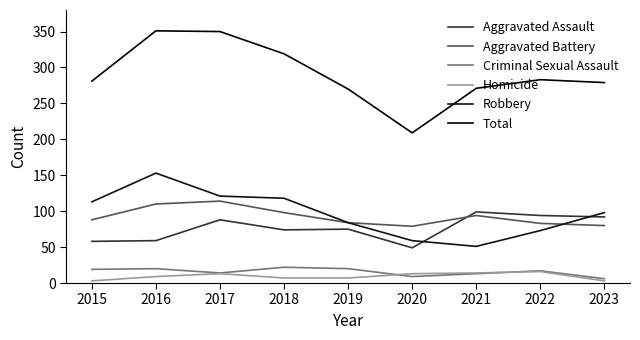

Reading right to left, extract all data points from this chart.

Aggravated Assault: 92	94	99	49	75	74	88	59	58
Aggravated Battery: 80	83	94	79	84	98	114	110	88
Criminal Sexual Assault: 6	17	13	9	20	22	14	20	19
Homicide: 3	16	14	13	7	7	13	9	3
Robbery: 98	73	51	59	84	118	121	153	113
Total: 279	283	271	209	270	319	350	351	281